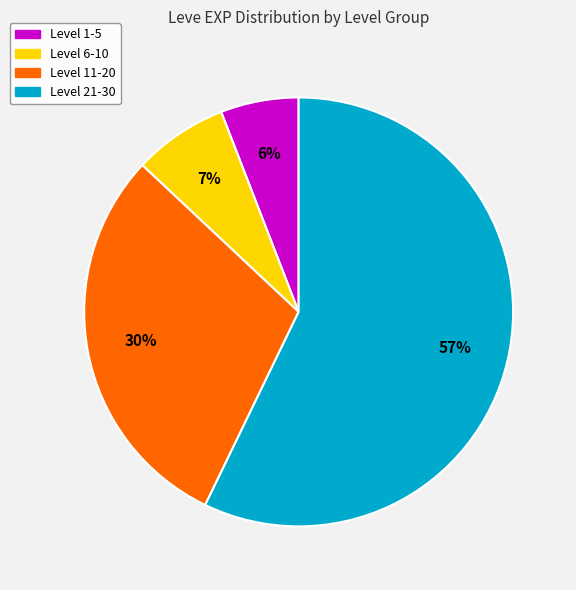

Is there any slice that represents more than half of the pie?

Yes